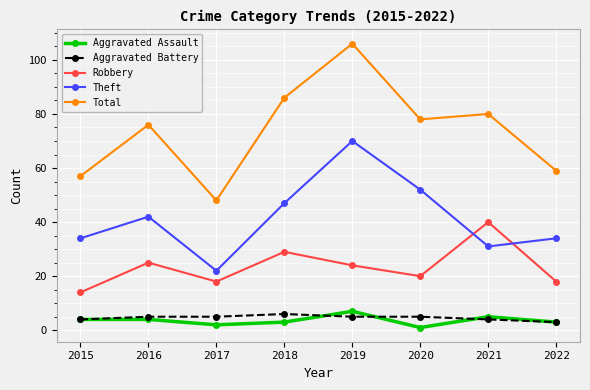

Which series has the largest total across all categories?

Total